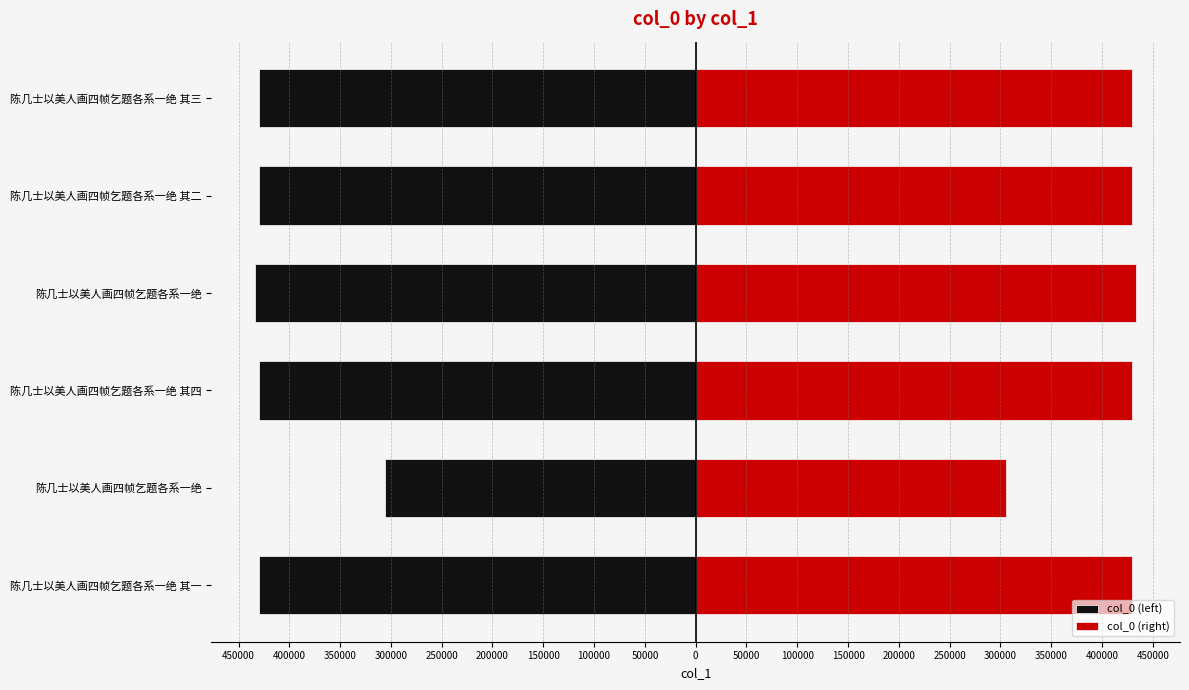

What is the highest value of the col_0 (left) series?

-305570